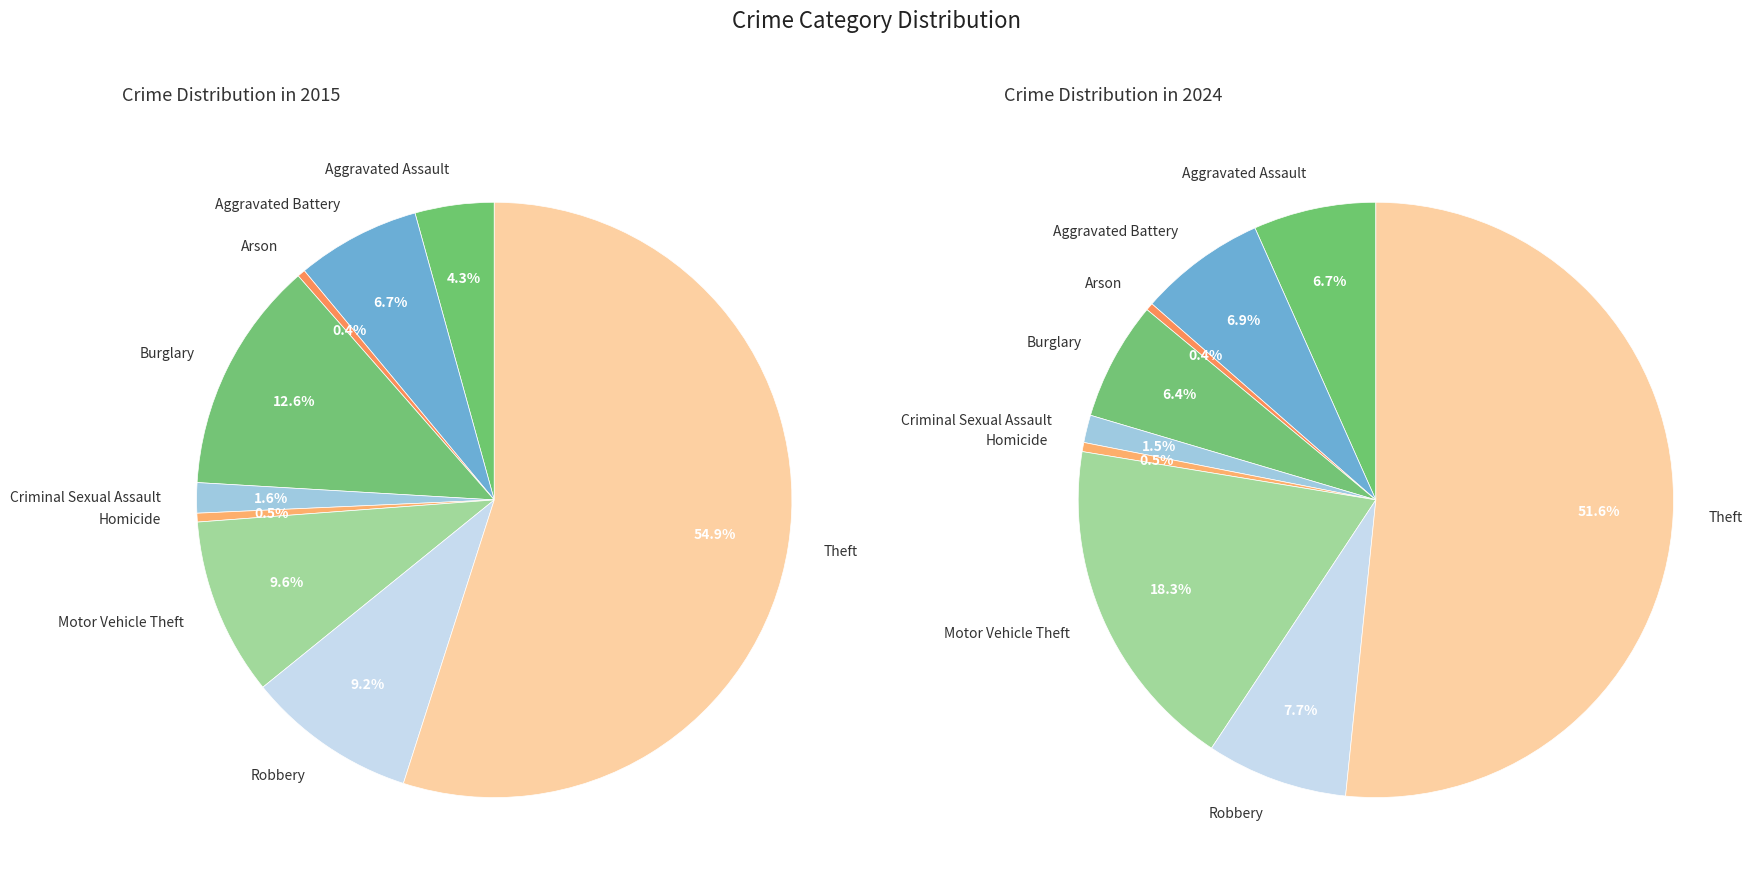

Count the number of slices in the pie.

9